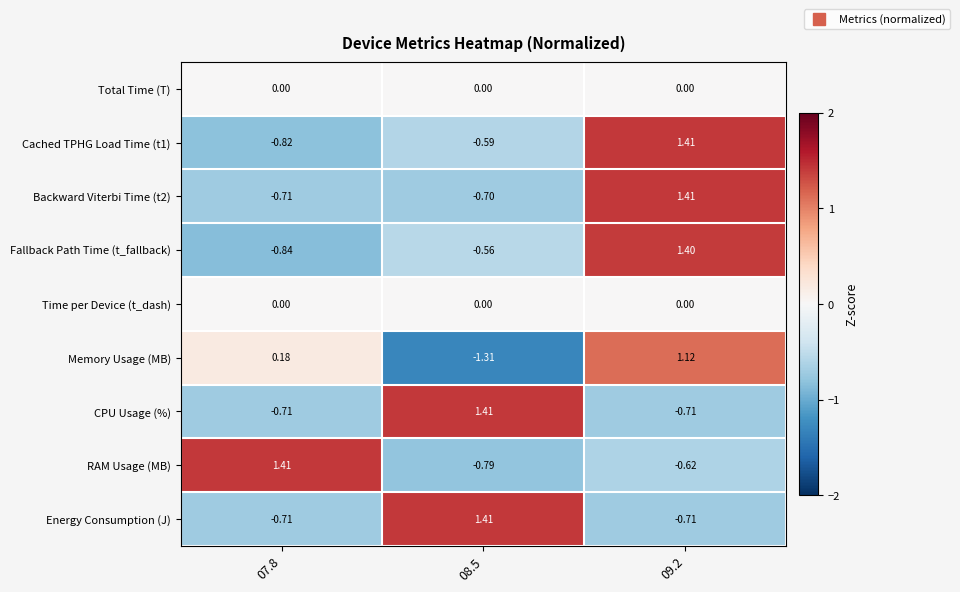

Which series has the largest range (max minus min)?

Memory Usage (MB)